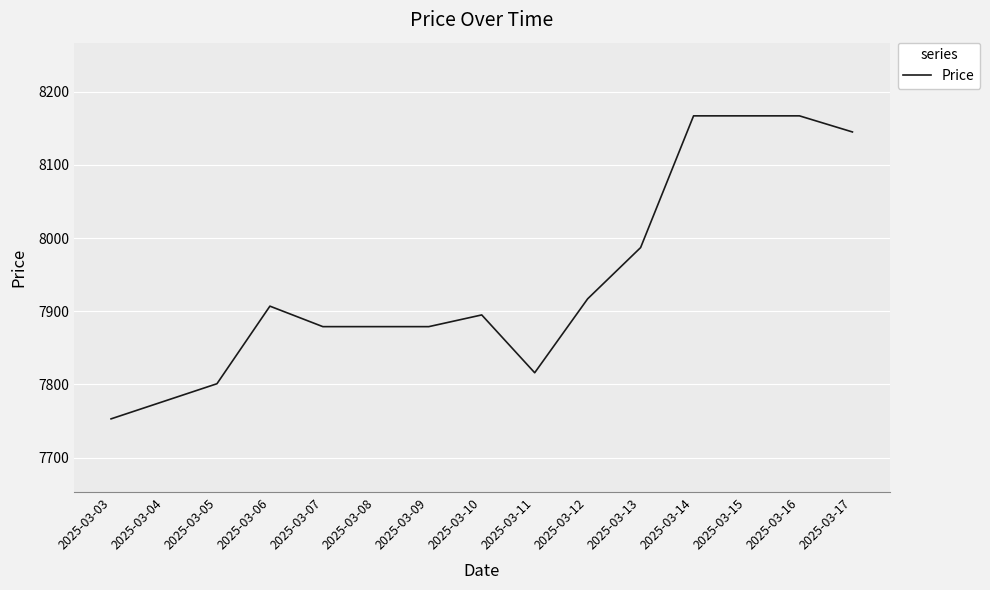

Where is the first local maximum?

2025-03-06